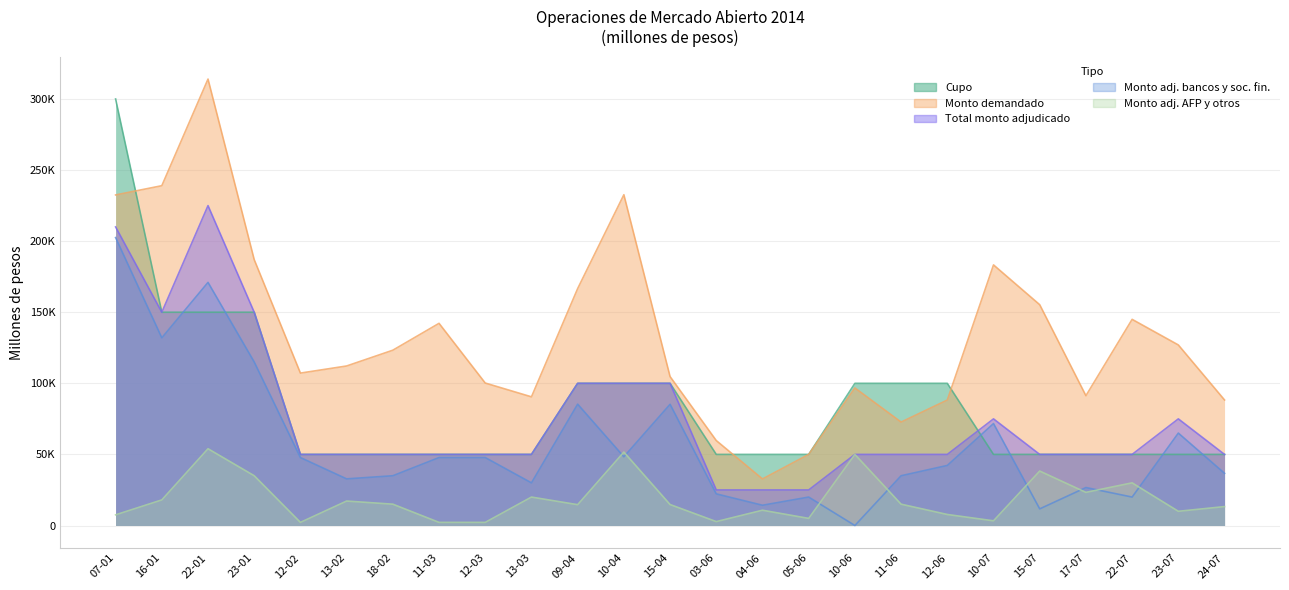

Between 22-01 and 09-04, which is larger?

22-01